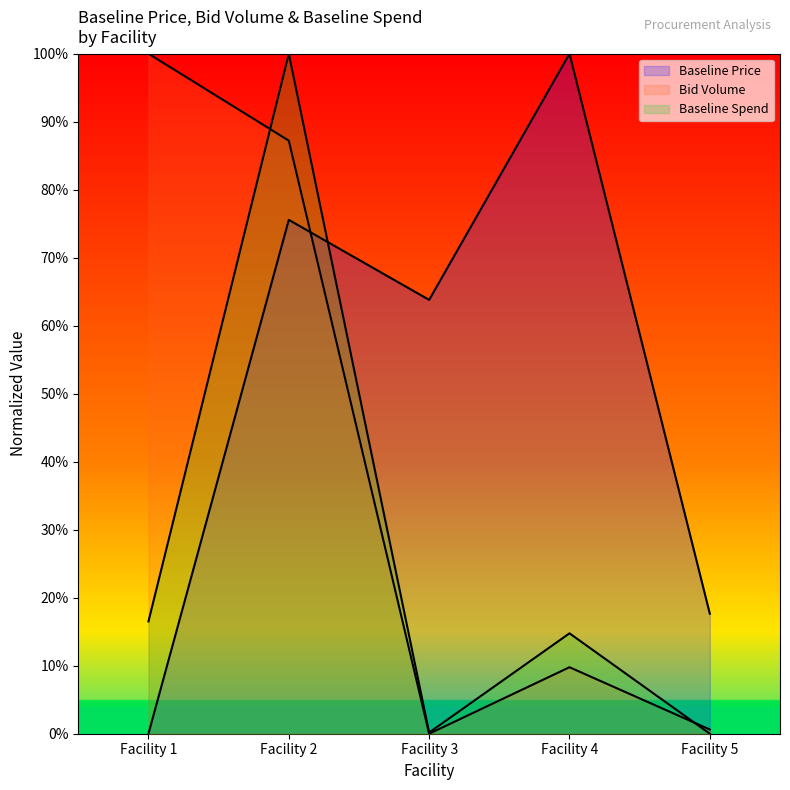

Reading right to left, transcribe all the data shown in this chart.

Baseline Price: 0.2	1.0	0.6	0.8	0.0
Bid Volume: 0.0	0.1	0.0	0.9	1.0
Baseline Spend: 0.0	0.1	0.0	1.0	0.2